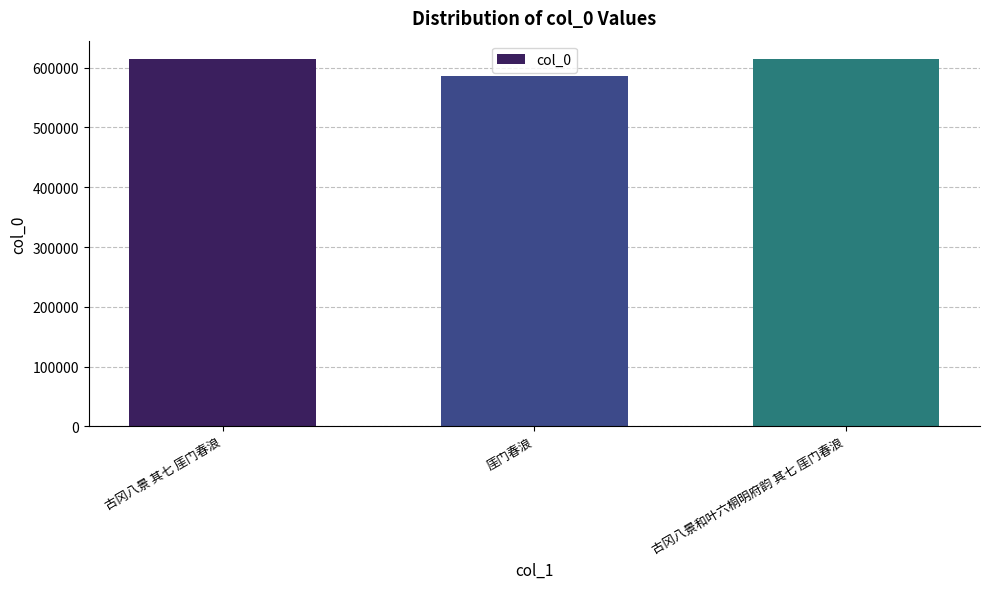

How many data points are less than 614277?

1